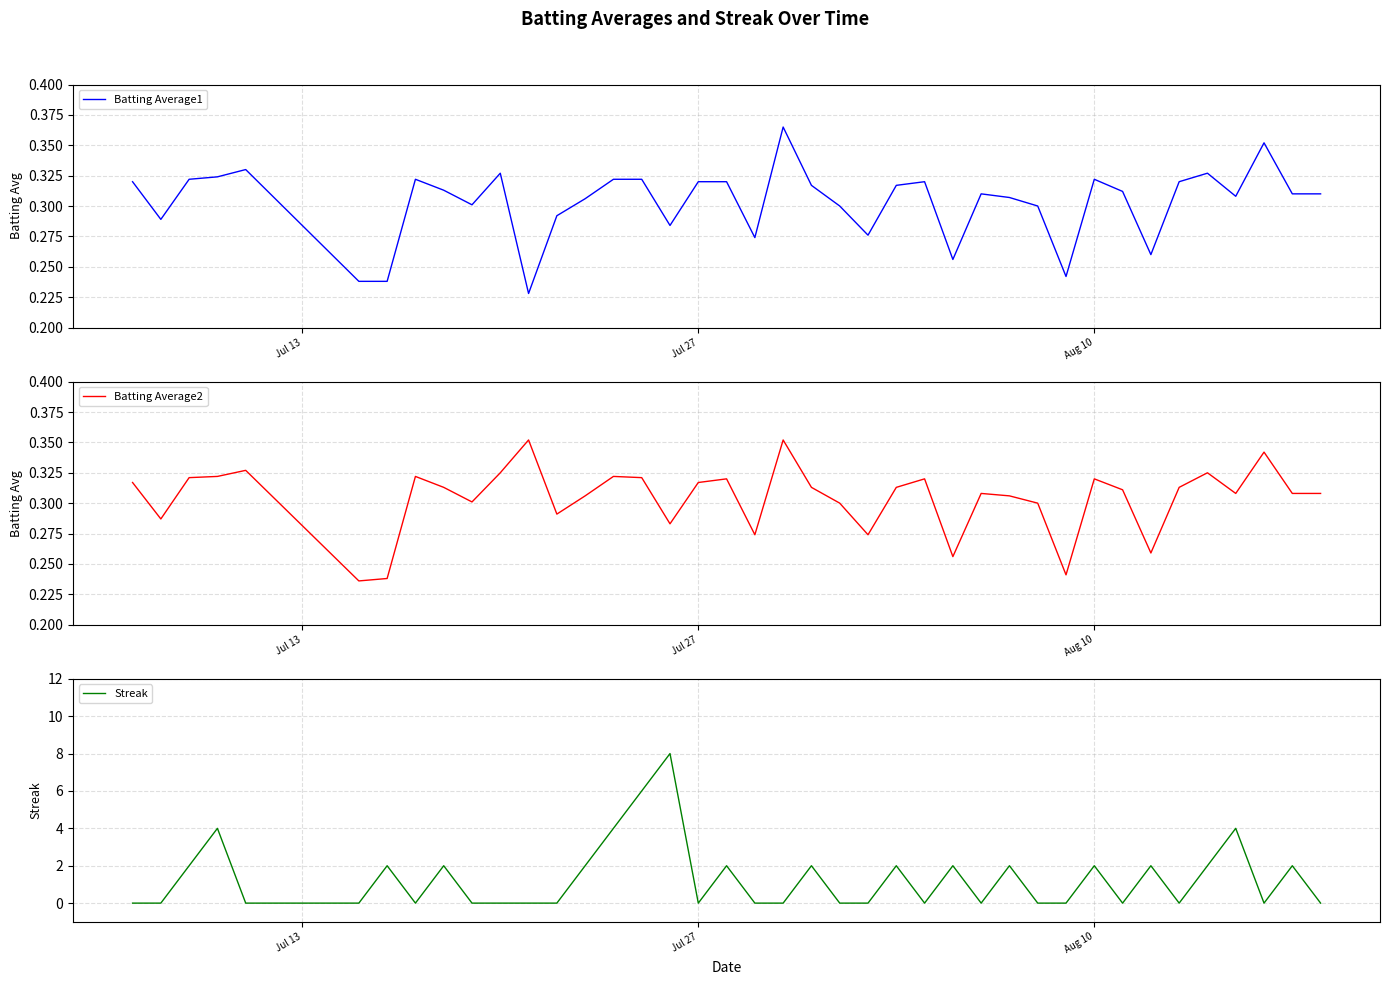

What are all the series names shown in the legend?

Batting Average1, Batting Average2, Streak